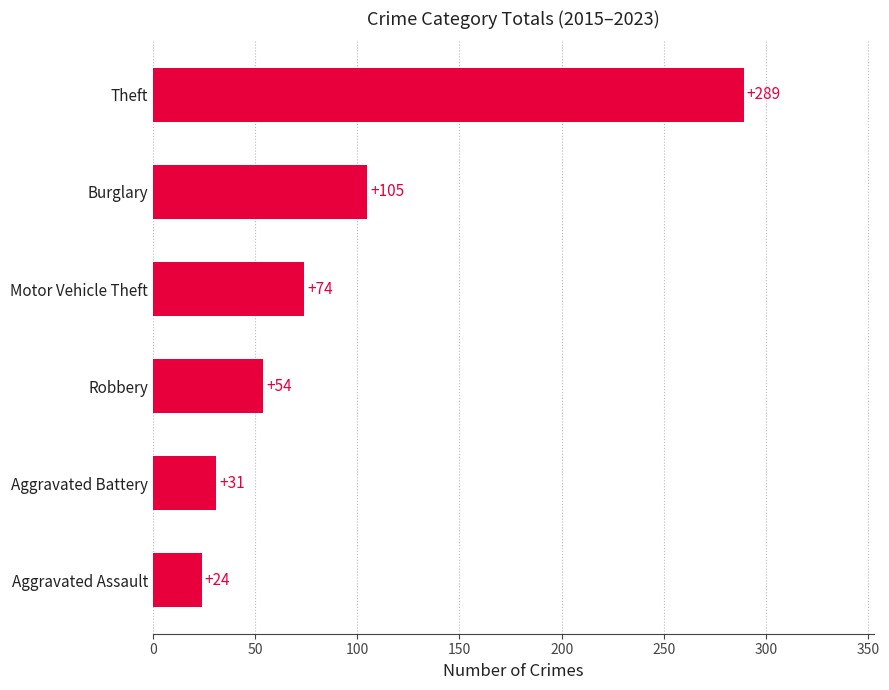

List the labels in order of value, largest first.

Theft, Burglary, Motor Vehicle Theft, Robbery, Aggravated Battery, Aggravated Assault